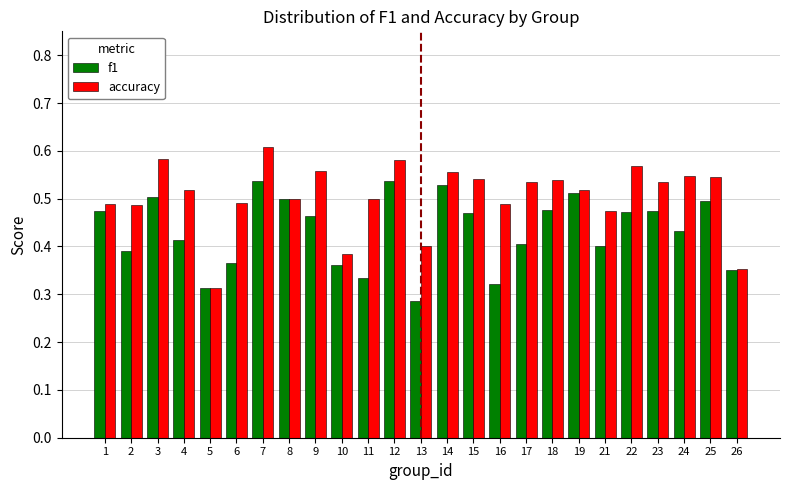

Rank the series by their maximum value, from highest to lowest.

accuracy, f1